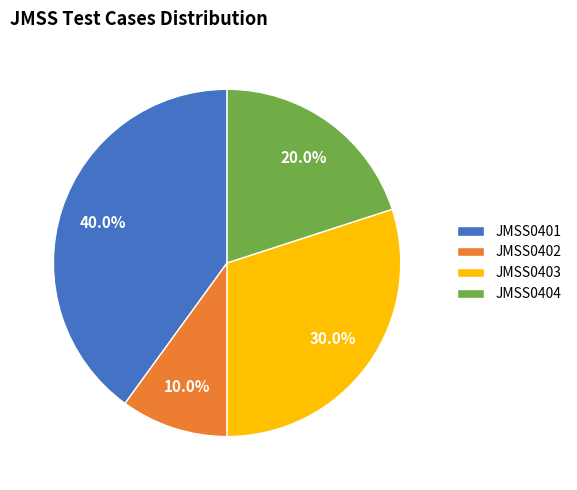

What is the smallest slice in the pie chart?

JMSS0402